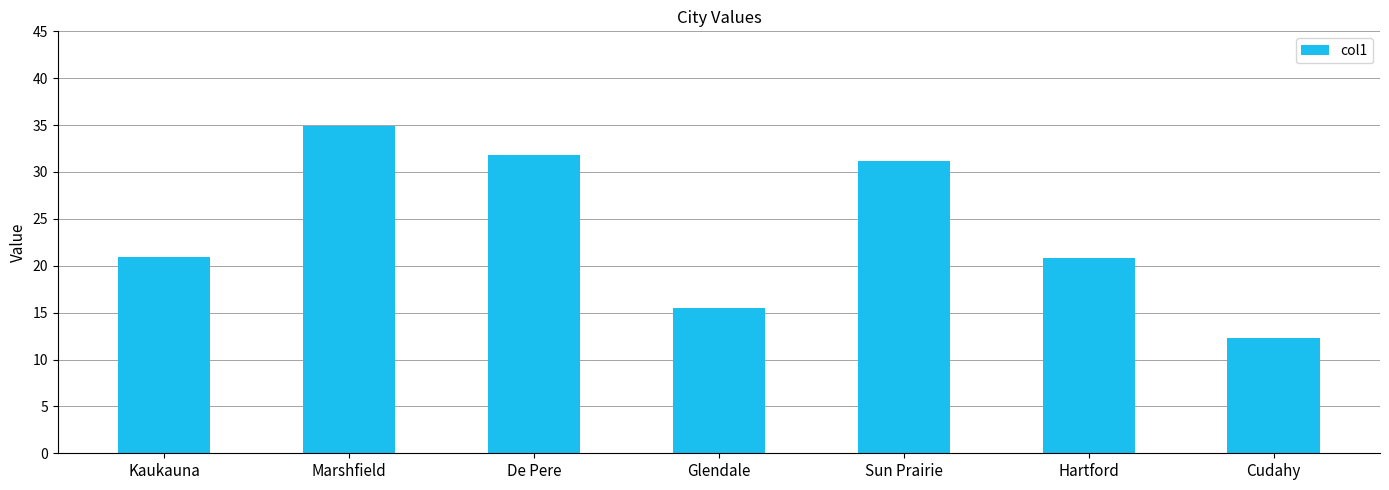

Where does the data first go above 20?

Kaukauna